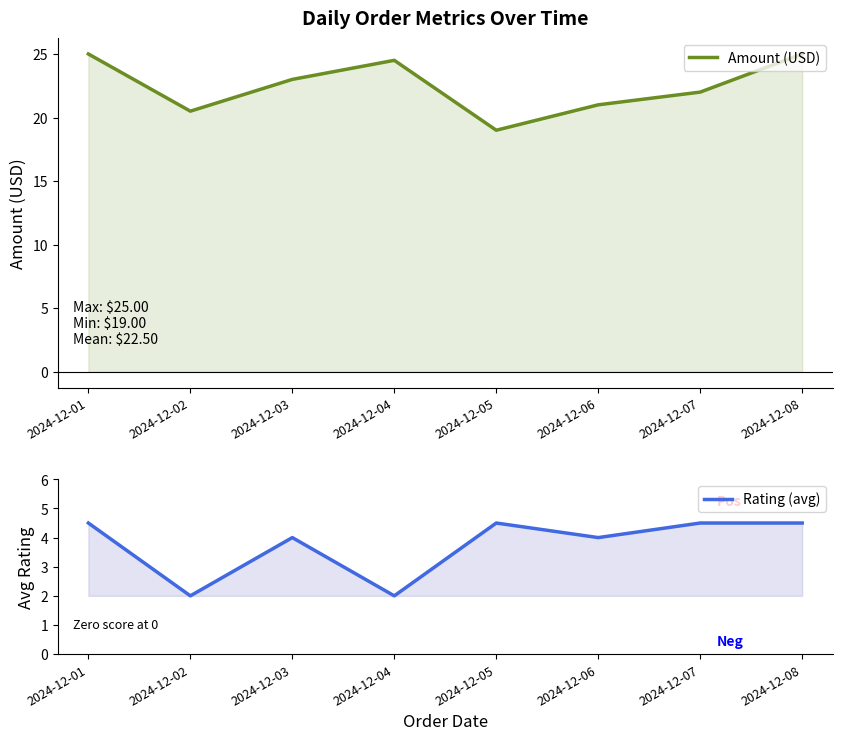

How many data points does each series have?

8